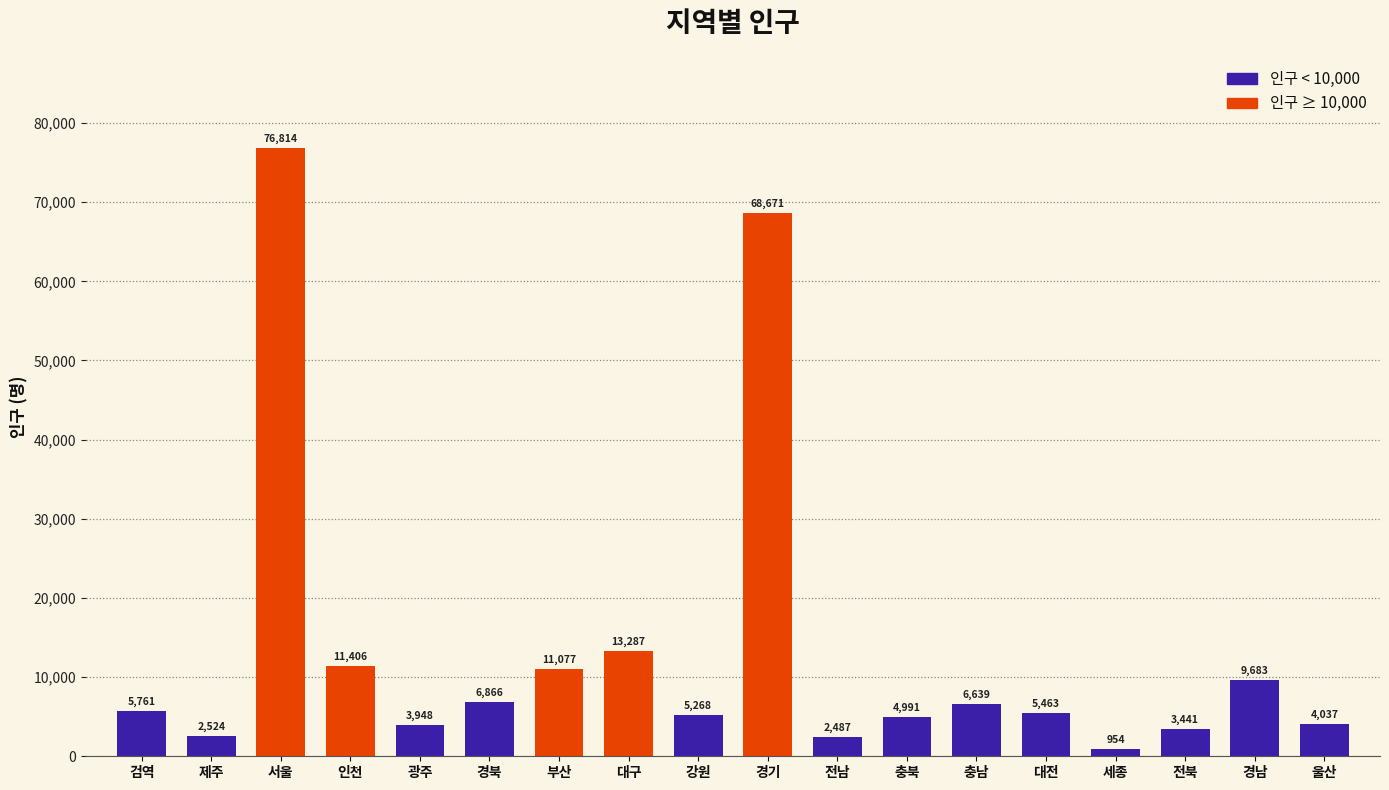

Count the number of categories in the chart.

18